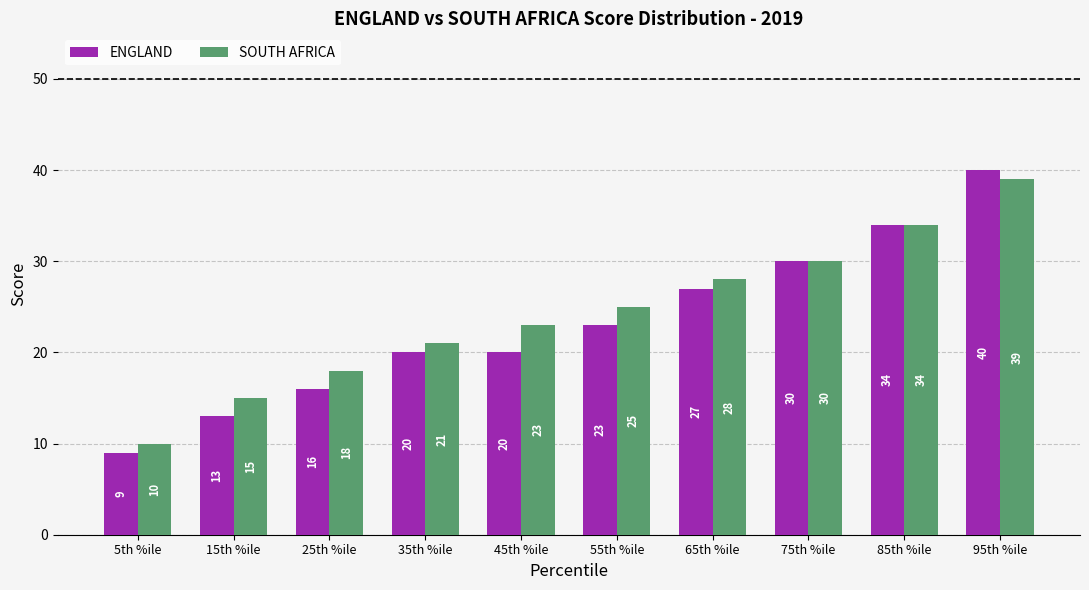

True or false: SOUTH AFRICA has a value of 18 at 25th %ile.

True